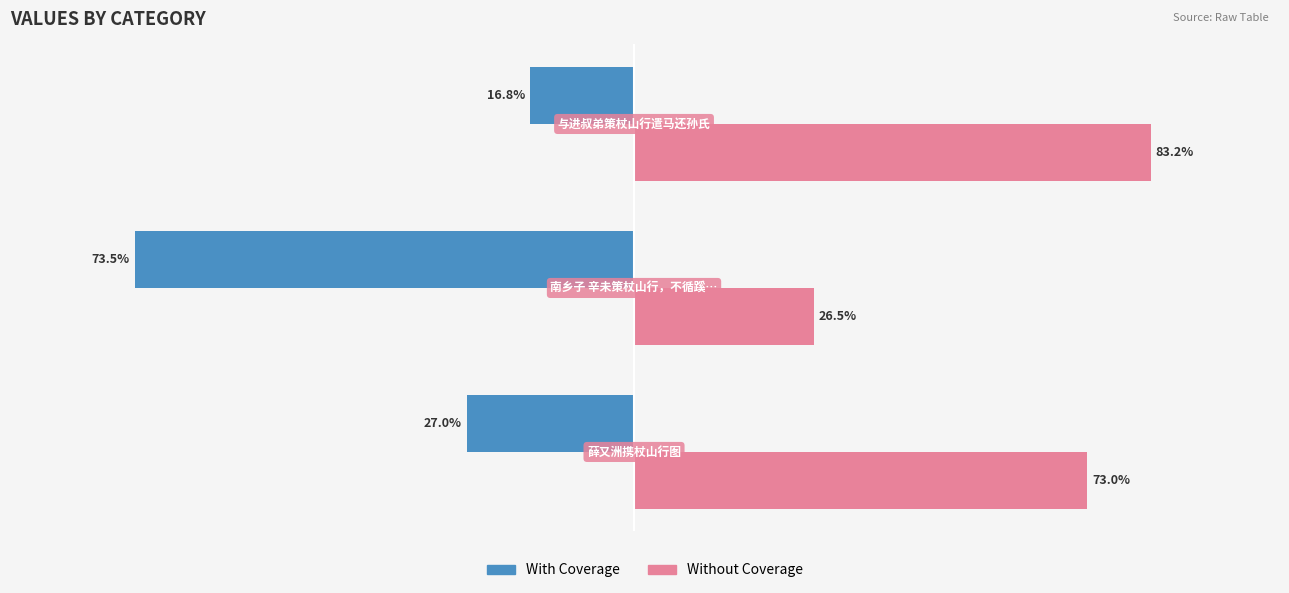

What are all the series names shown in the legend?

With Coverage, Without Coverage